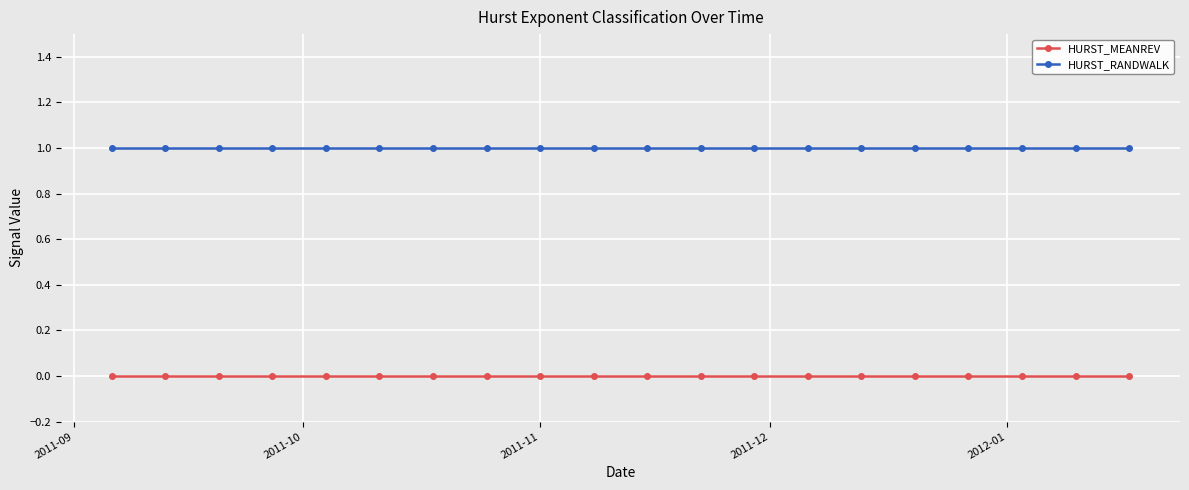

What is the average value of the HURST_RANDWALK series?

1